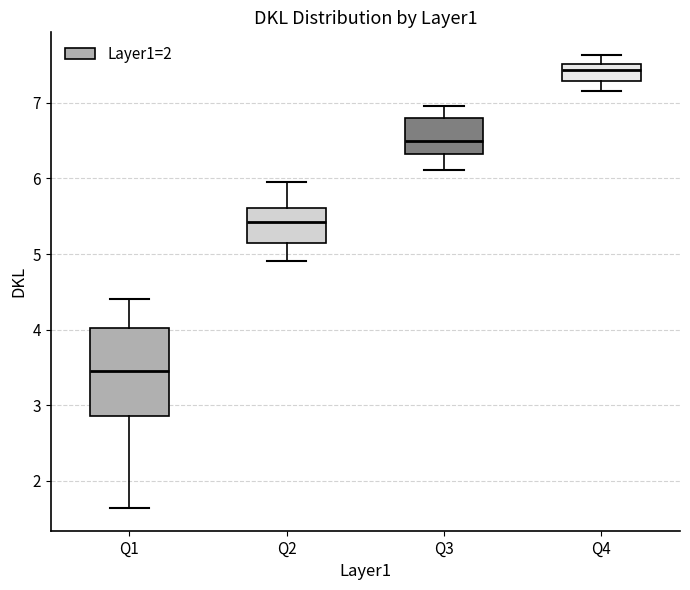

Reading left to right, transcribe this box plot: for each box, give where its median line is, the range the box spans, and where its two whiskers end, as read against the y-axis. The values are not printed on the chart, so give them approximately, as read against the axis.

Q1: median 3.5, box 2.9 to 4.0, whiskers 1.6 to 4.4
Q2: median 5.4, box 5.1 to 5.6, whiskers 4.9 to 6.0
Q3: median 6.5, box 6.3 to 6.8, whiskers 6.1 to 7.0
Q4: median 7.4, box 7.3 to 7.5, whiskers 7.2 to 7.6